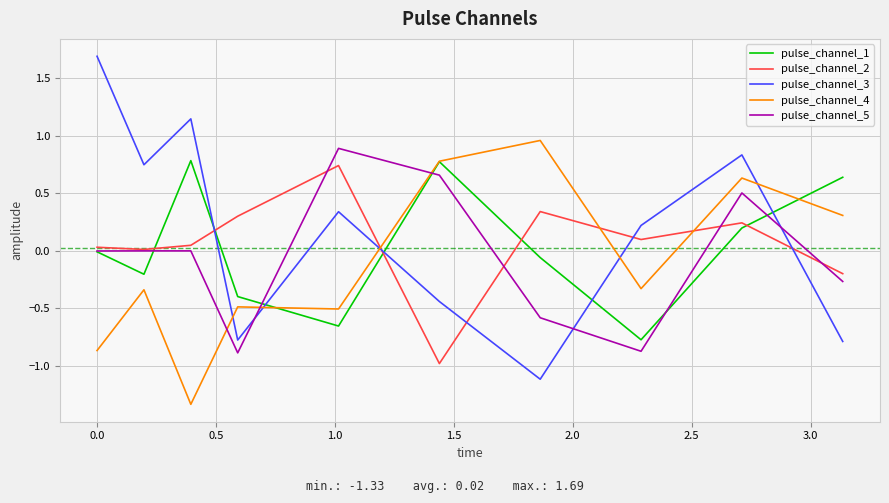

What is the lowest value of the pulse_channel_1 series?

-0.8